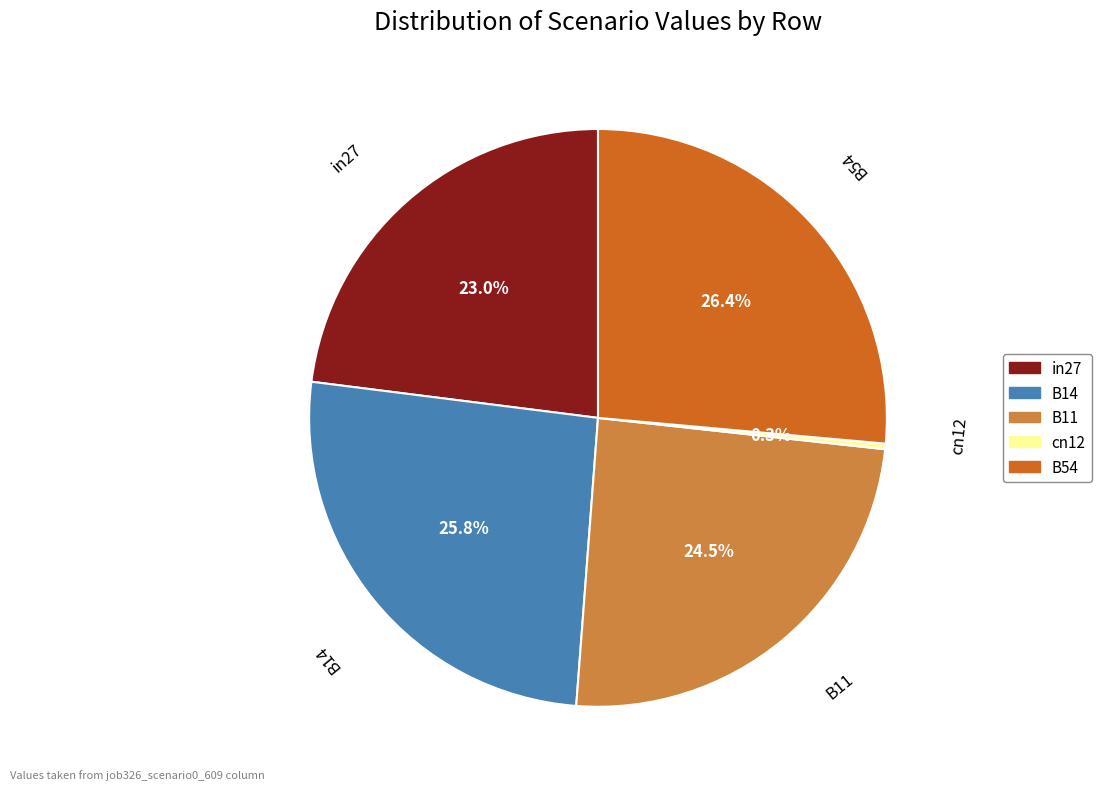

Does B54 account for over 50% of the chart?

No